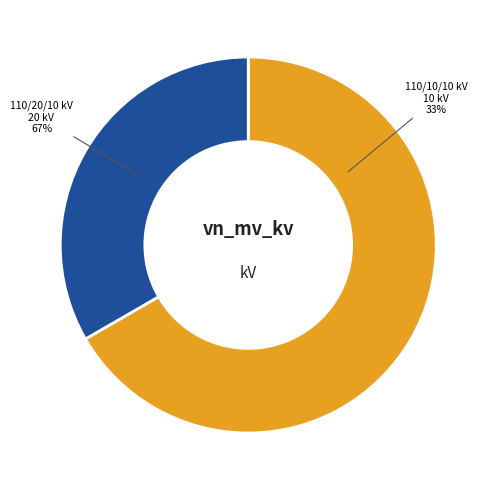

Does 63/25/38 MVA 110/10/10 kV represent more than half of the total?

No